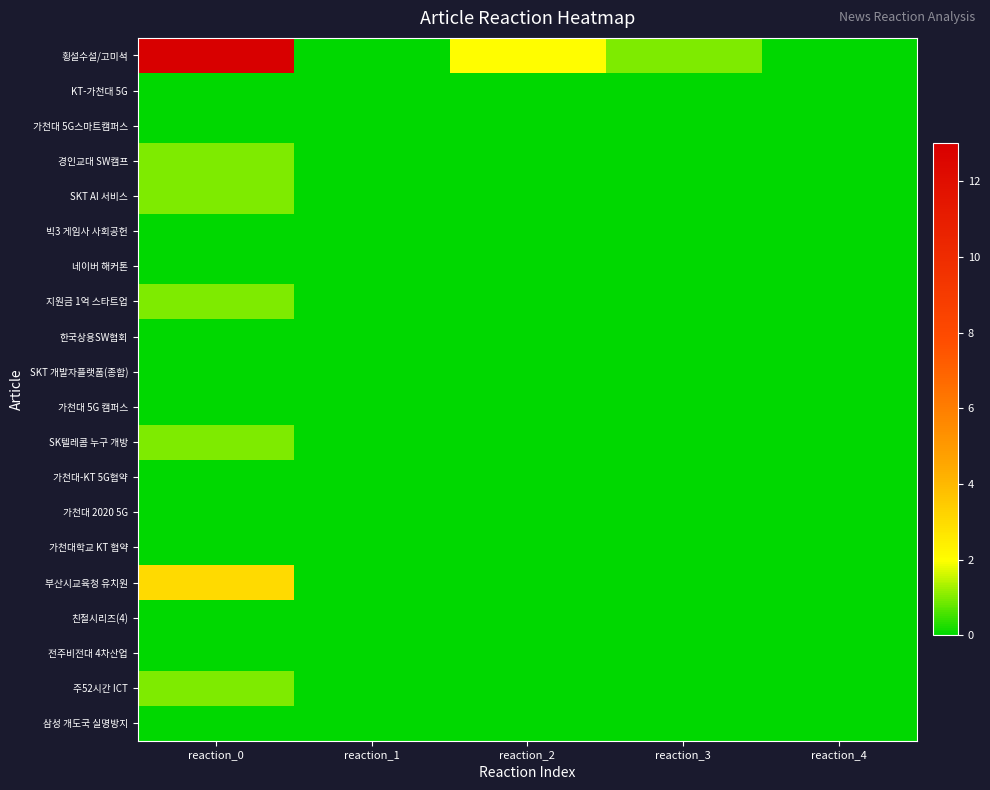

Rank the series by their maximum value, from highest to lowest.

횡설수설/고미석, 부산시교육청 유치원, 경인교대 SW캠프, SKT AI 서비스, 지원금 1억 스타트업, SK텔레콤 누구 개방, 주52시간 ICT, KT-가천대 5G, 가천대 5G스마트캠퍼스, 빅3 게임사 사회공헌, 네이버 해커톤, 한국상용SW협회, SKT 개발자플랫폼(종합), 가천대 5G 캠퍼스, 가천대-KT 5G협약, 가천대 2020 5G, 가천대학교 KT 협약, 친절시리즈(4), 전주비전대 4차산업, 삼성 개도국 실명방지